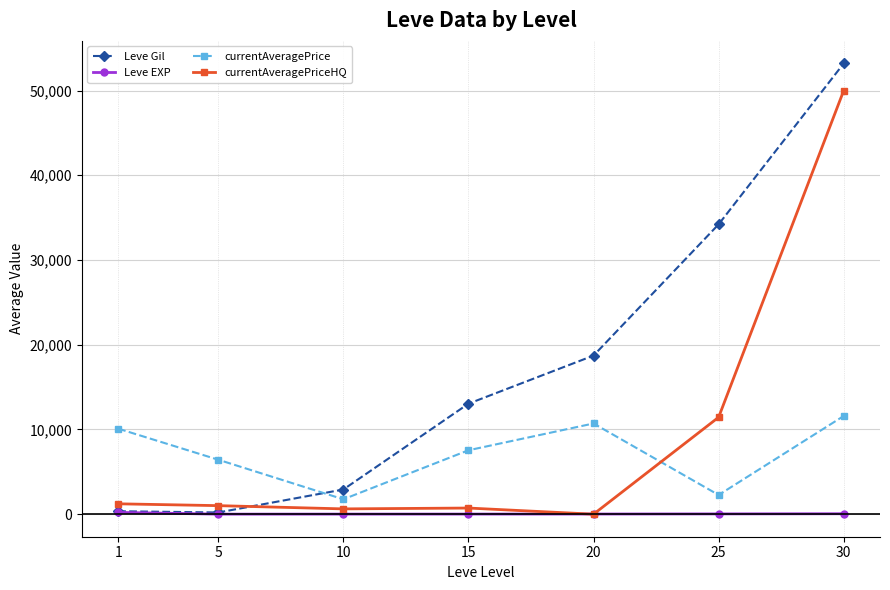

Which series ends up on top after the final intersection of currentAveragePrice and currentAveragePriceHQ?

currentAveragePriceHQ